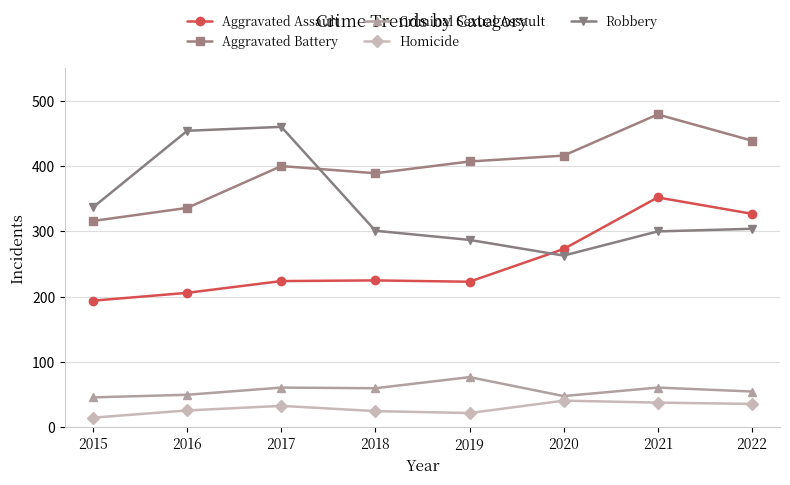

Read the Robbery value at 2021.

300